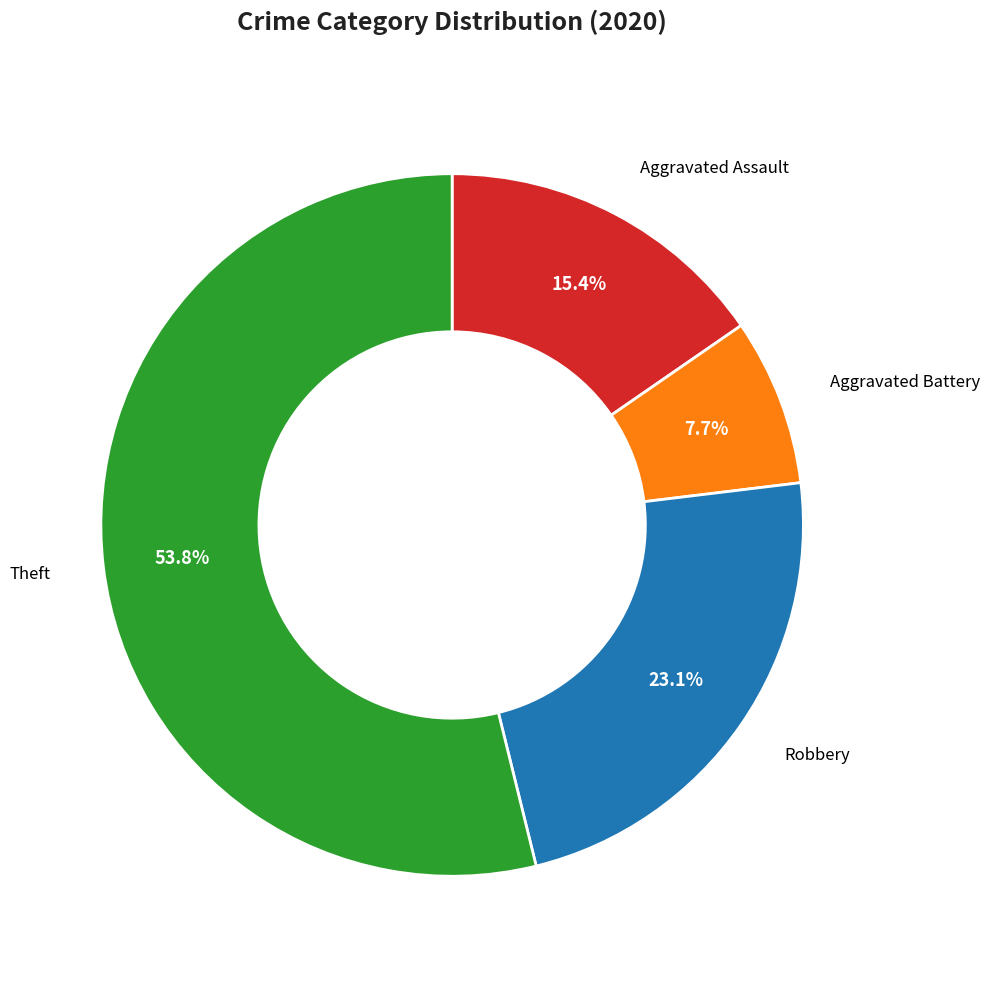

Is there any slice that represents more than half of the pie?

Yes